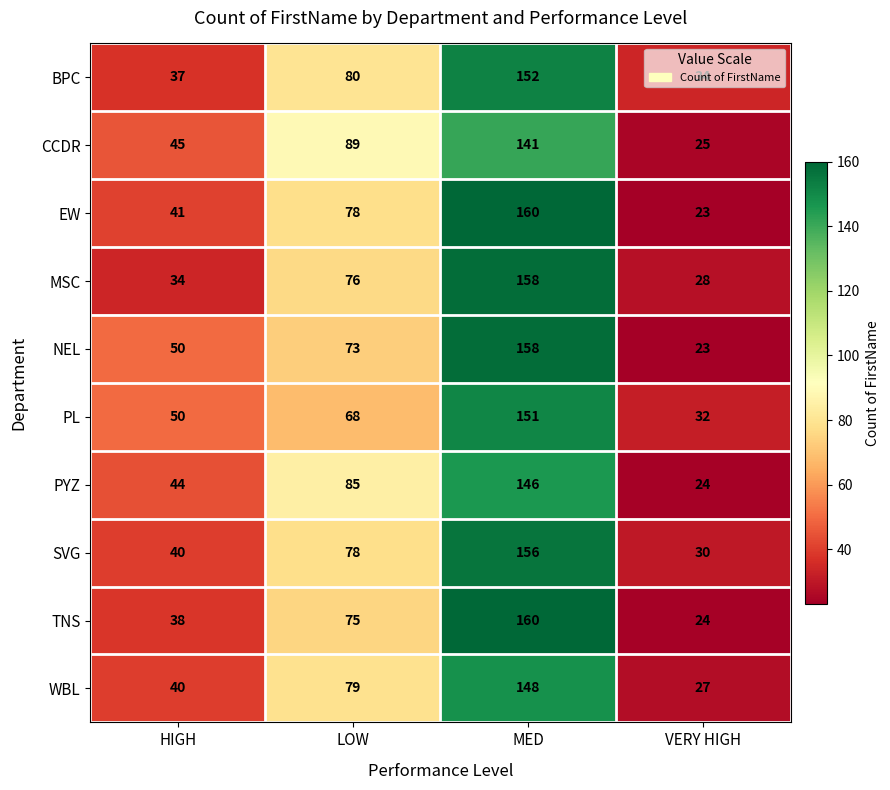

What is the difference between the WBL values at MED and HIGH?

108